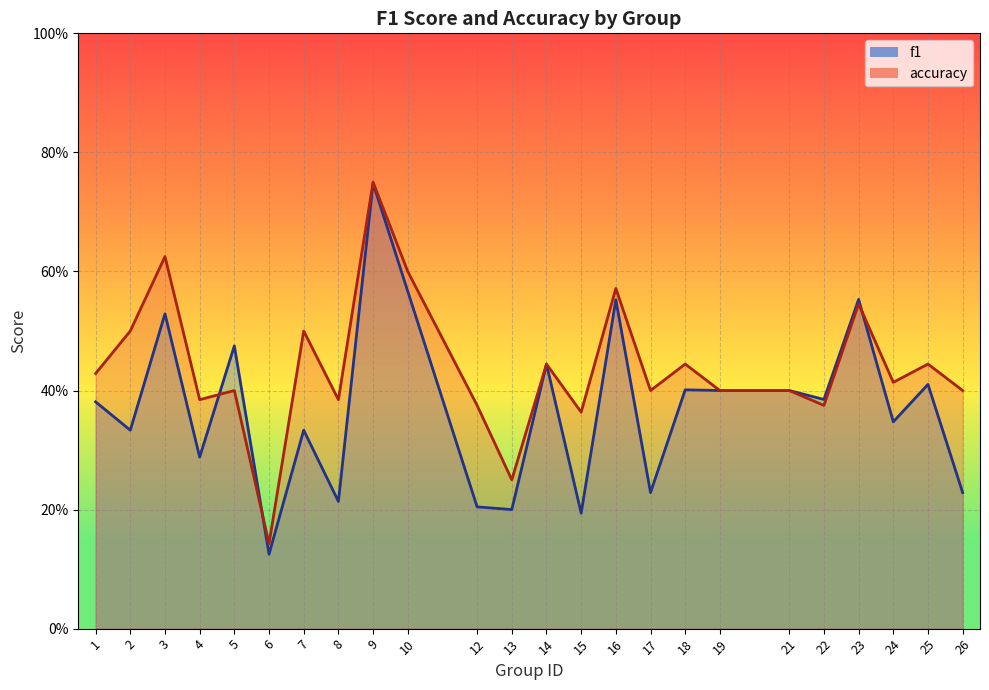

What is the difference between the second highest and minimum values in the accuracy series?

0.5